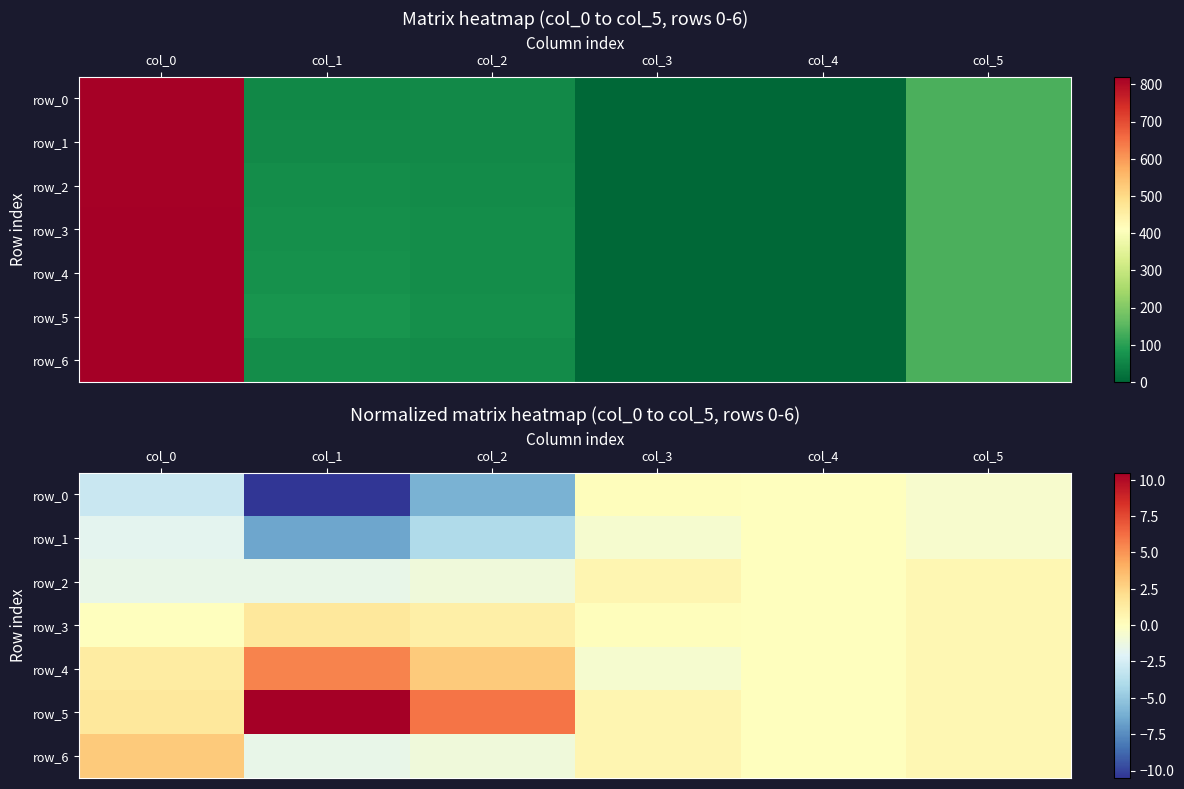

Reading left to right, what are all the values shown in this chart?

row_0: -3.0	-10.5	-6.0	0.1	0.0	-0.5
row_1: -1.8	-6.5	-4.0	-0.6	0.0	-0.5
row_2: -1.5	-1.5	-1.0	0.6	0.0	0.5
row_3: 0.0	1.5	1.0	0.1	0.0	0.5
row_4: 1.2	5.5	3.0	-0.6	0.0	0.5
row_5: 1.5	10.5	6.0	0.6	0.0	0.5
row_6: 3.0	-1.5	-1.0	0.6	0.0	0.5